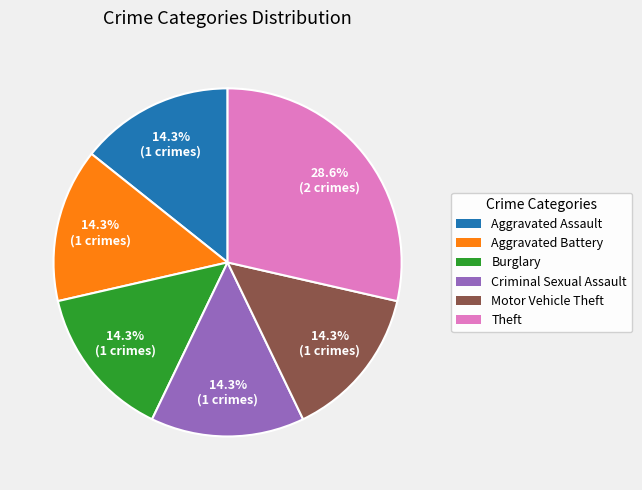

To the nearest percent, what is the combined percentage of Criminal Sexual Assault and Theft?

43%